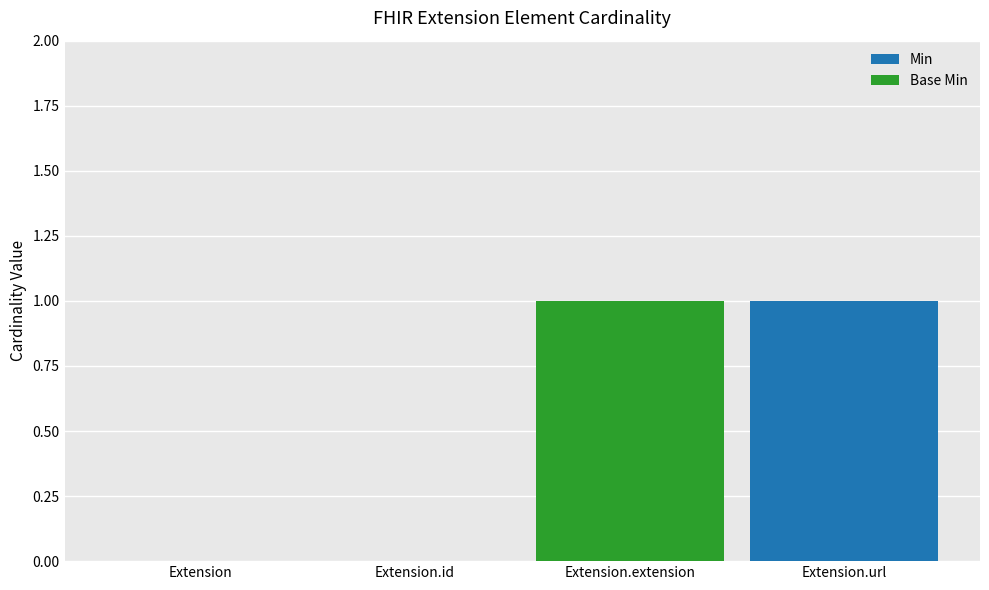

Is it true that Min equals 0 at Extension.extension?

True